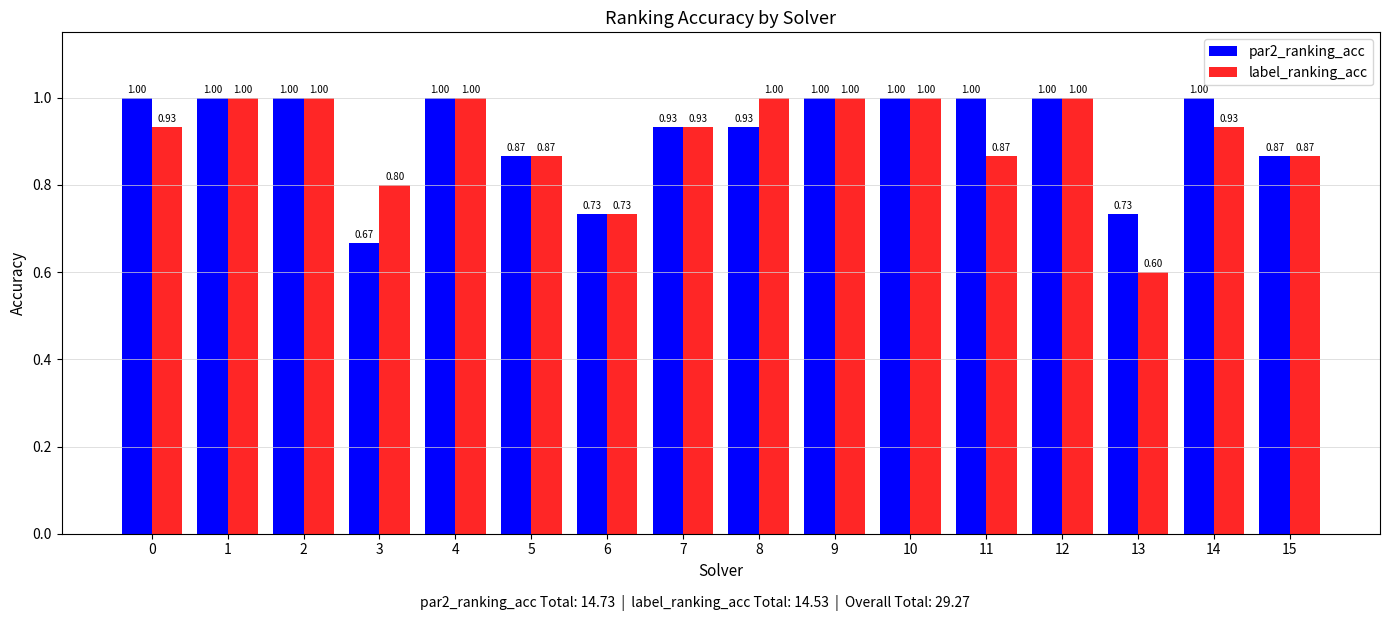

How many bars are there in each group?

2